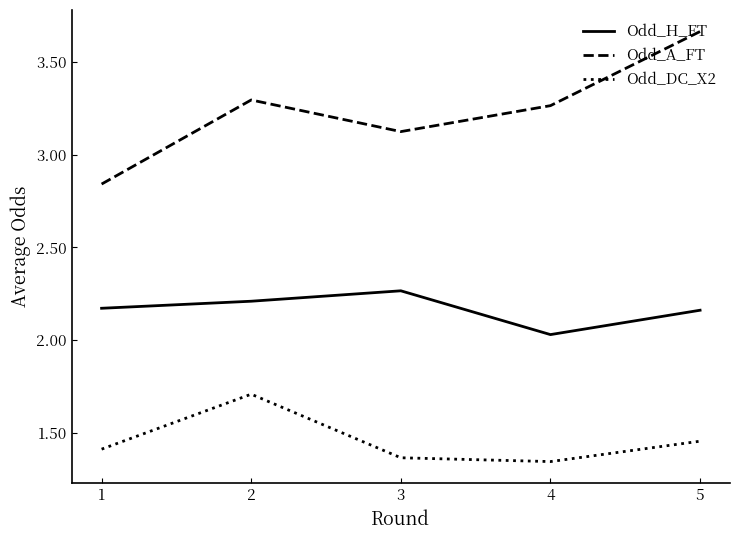

Is the value of Odd_H_FT at 1 greater than the value of Odd_DC_X2 at 5?

Yes